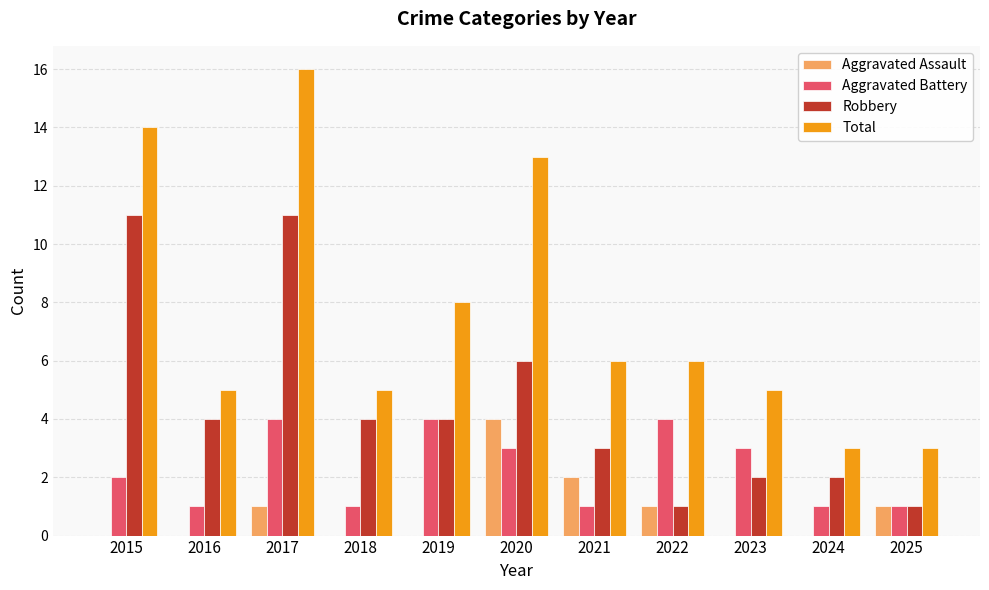

At which label does Total reach its peak?

2017